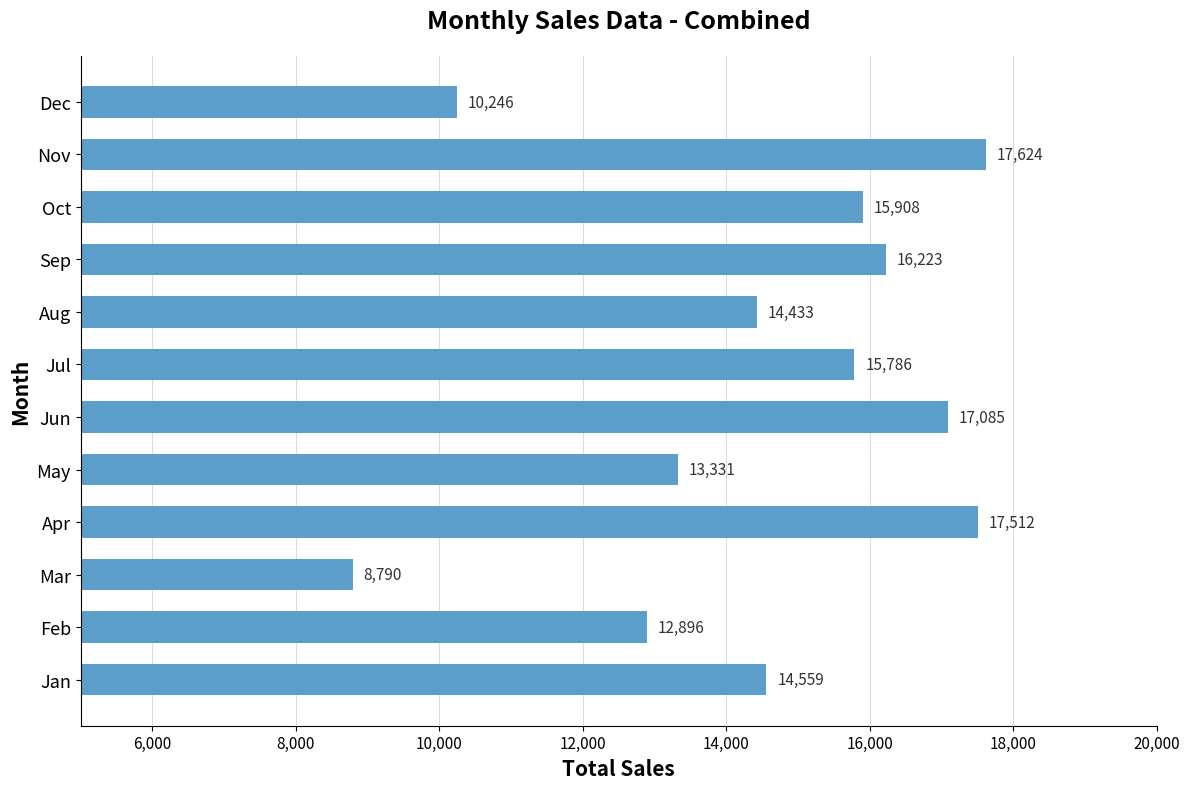

Rank the categories by value from lowest to highest.

Mar, Dec, Feb, May, Aug, Jan, Jul, Oct, Sep, Jun, Apr, Nov